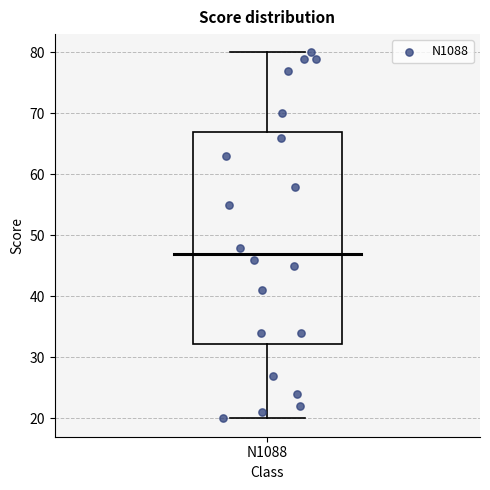

Transcribe this box plot: give where the median line is, the range the box spans, and where the two whiskers end, as read against the y-axis. The values are not printed on the chart, so give them approximately, as read against the axis.

median 47, box 32 to 67, whiskers 20 to 80